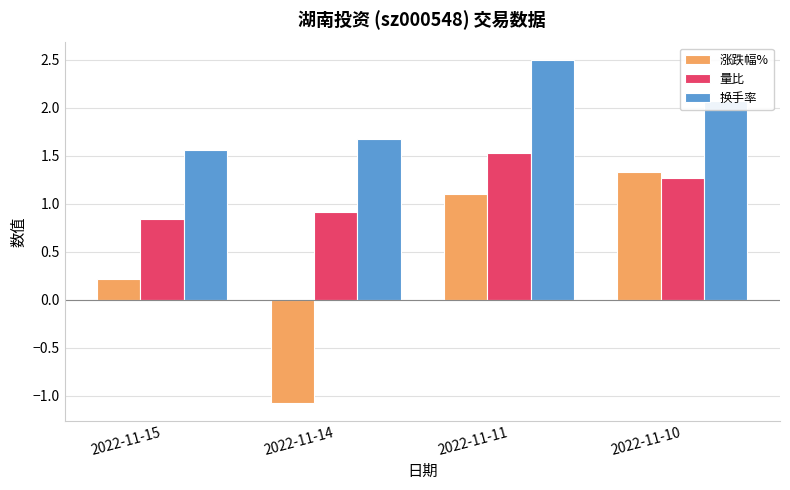

At which label is 量比 closest to 1?

2022-11-14